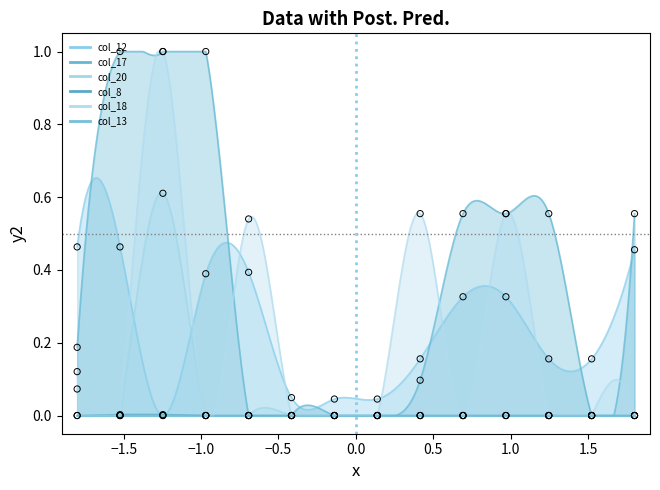

Which series has the largest total across all categories?

col_17